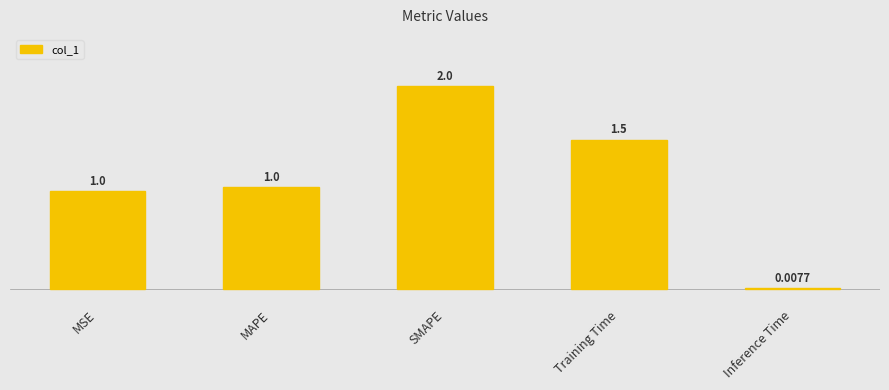

Between SMAPE and MSE, which is larger?

SMAPE